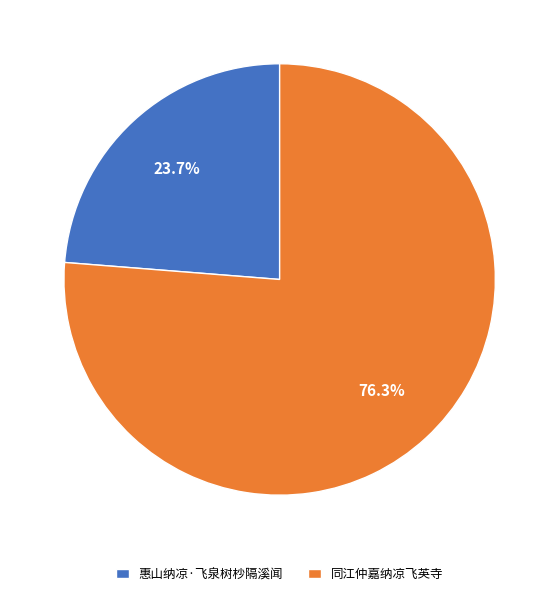

Which slice is the largest?

同江仲嘉纳凉飞英寺